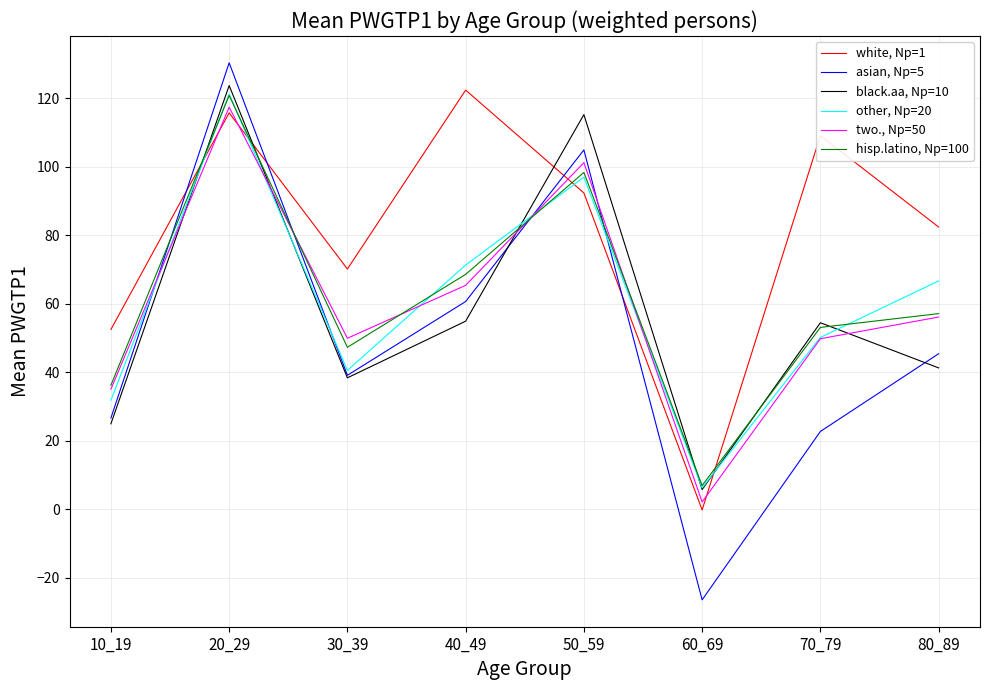

At which category is the sum across all series the highest?

20_29